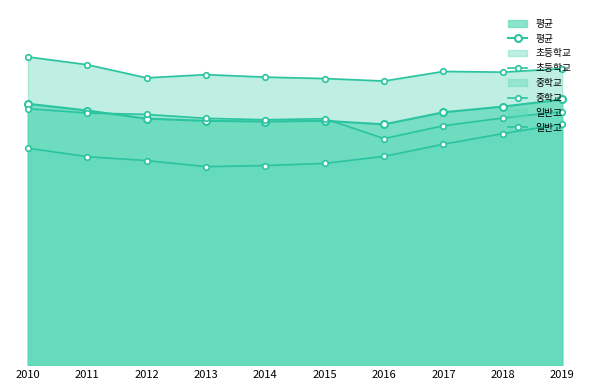

What is the total value across all series at 2011?

286.0